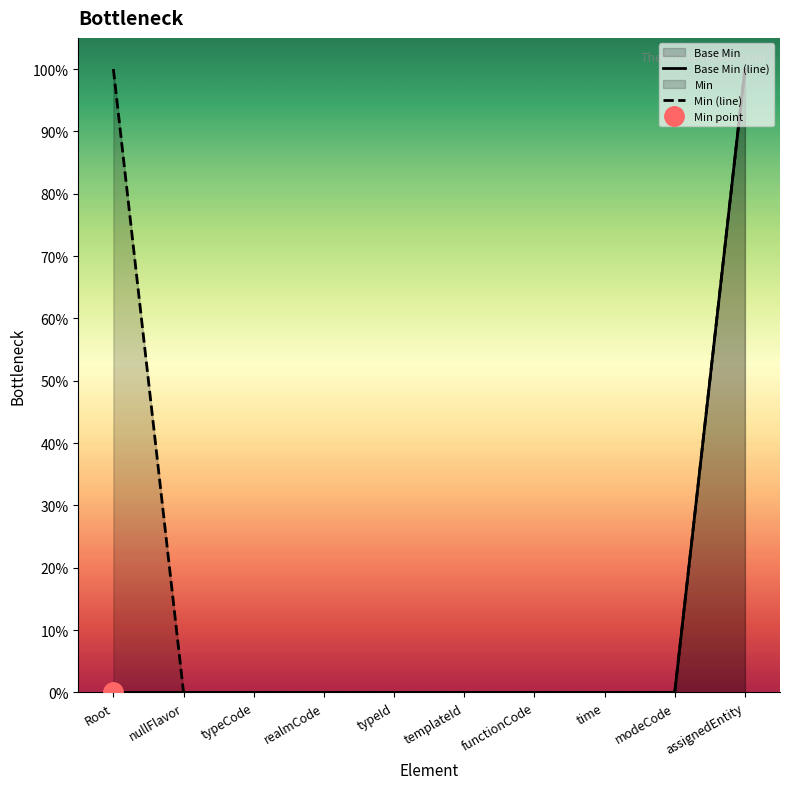

Between templateId and time, which series saw the biggest shift?

Base Min (line)